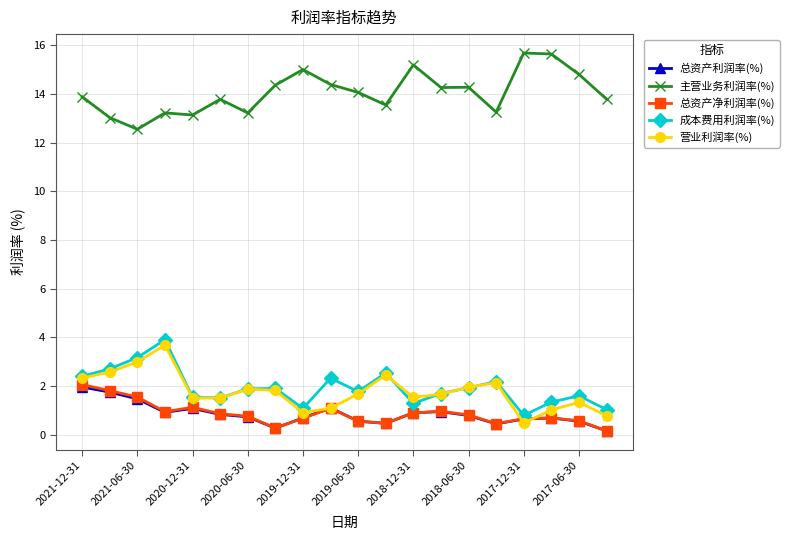

True or false: 主营业务利润率(%) and 成本费用利润率(%) cross at least once.

False